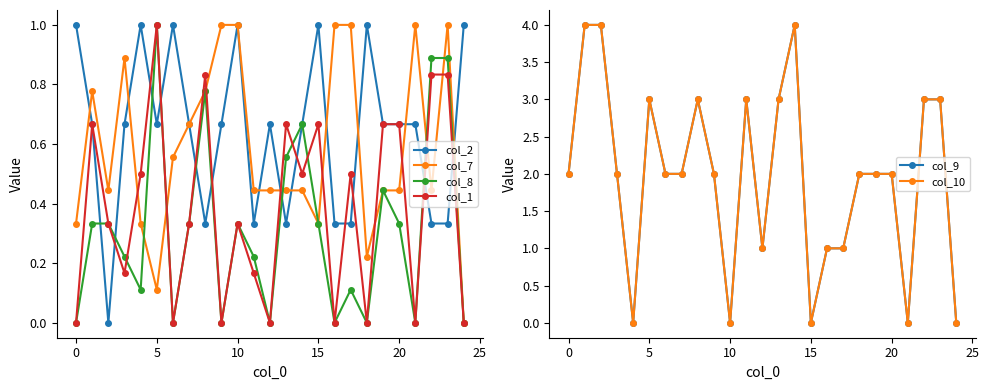

How many data points in col_9 are less than 2?

8